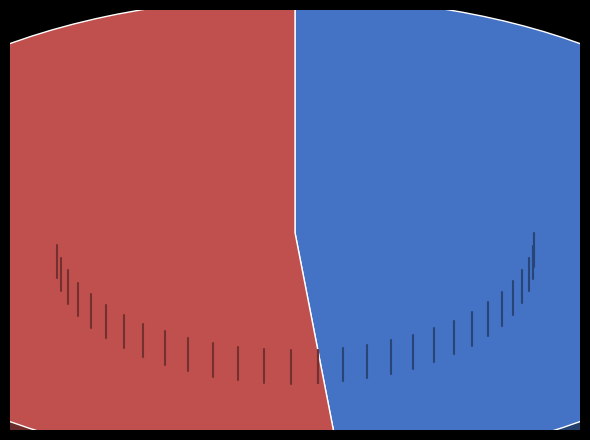

Rank the categories by value from highest to lowest.

34281, 33675